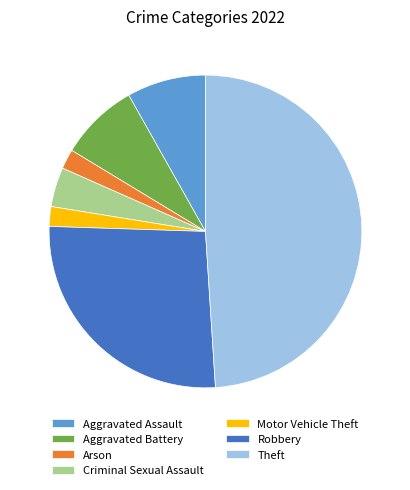

Does any single category account for the majority?

No